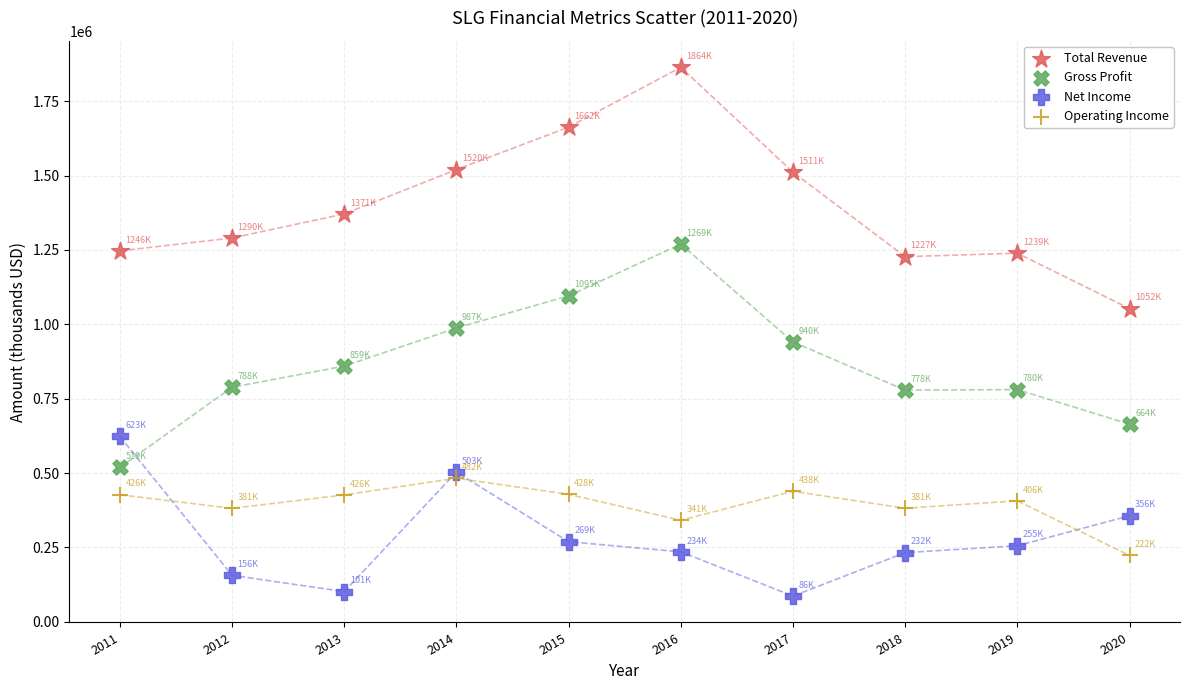

What is the X range (max minus min) for the scatter plot?

9